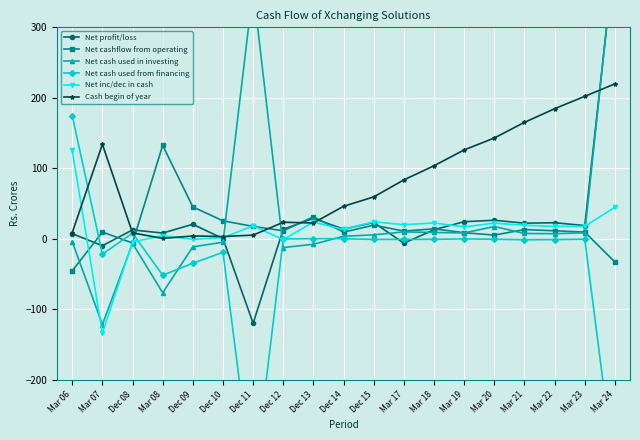

What is the spread (max minus min) of values at Mar 24?

747.0